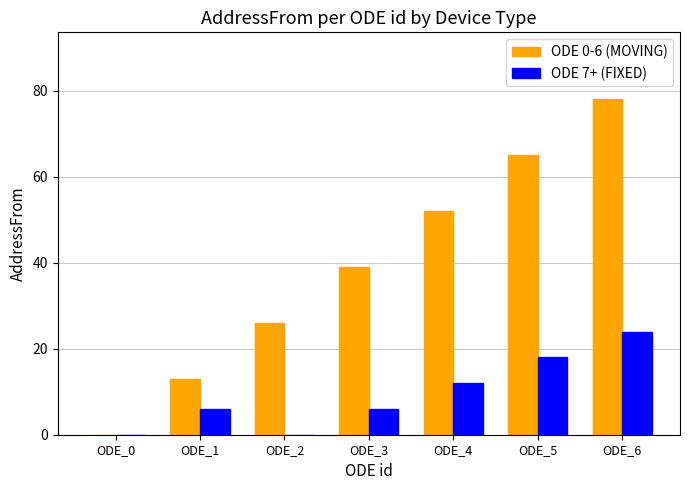

Which series has the largest total across all categories?

ODE 0-6 (MOVING)